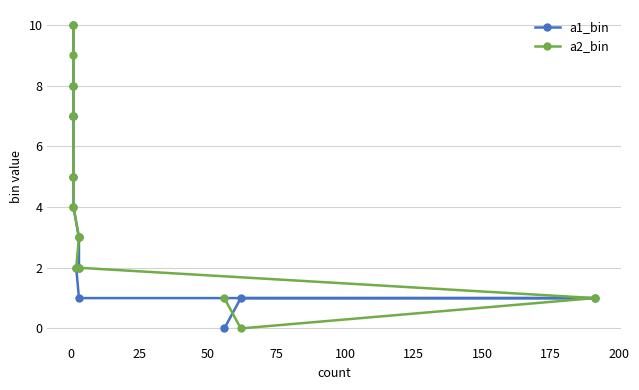

How many values in the a1_bin series exceed 3?

6